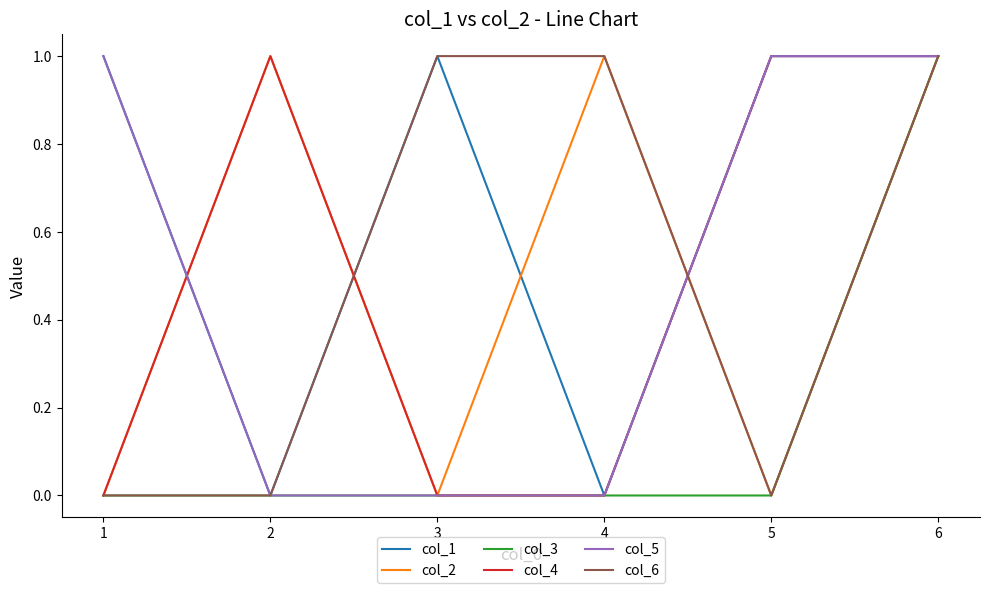

At which category is the sum across all series the highest?

6